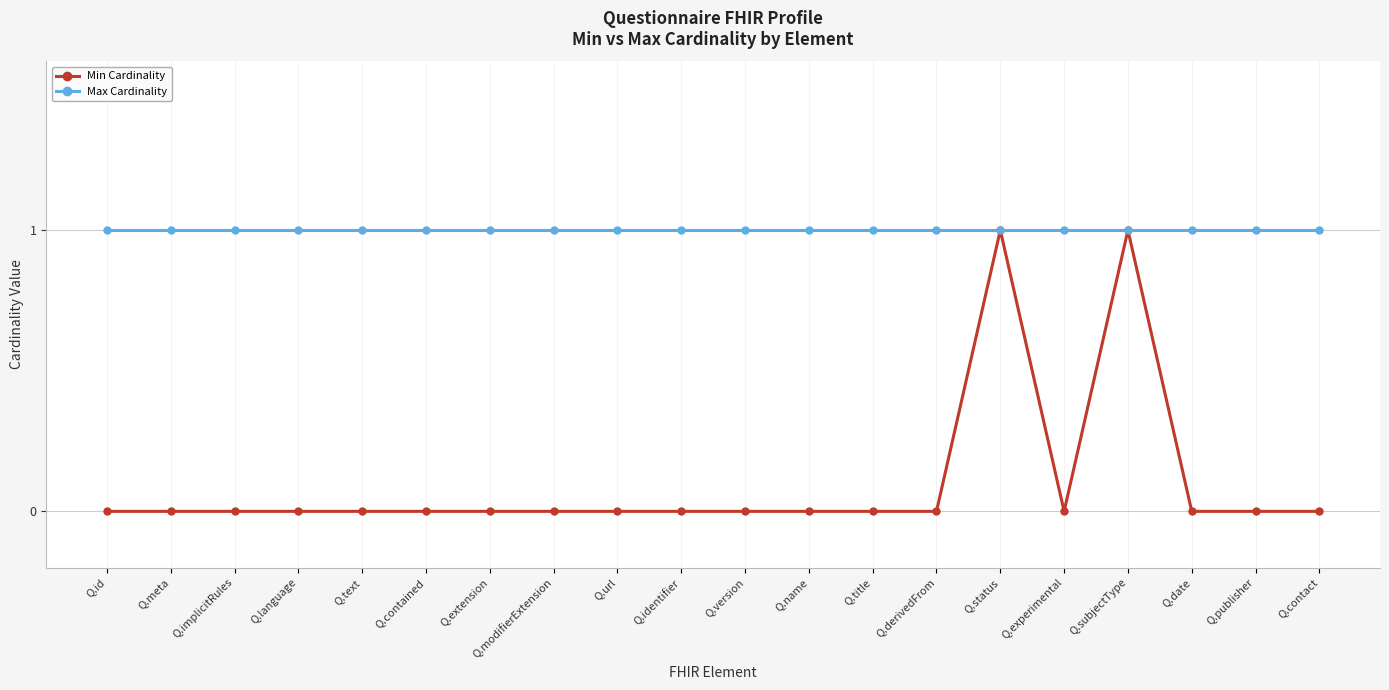

What is the sum of all Min Cardinality values?

2